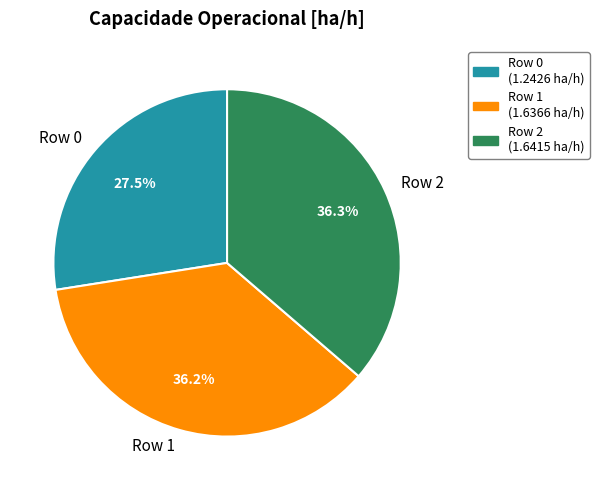

What is the smallest slice in the pie chart?

Row 0